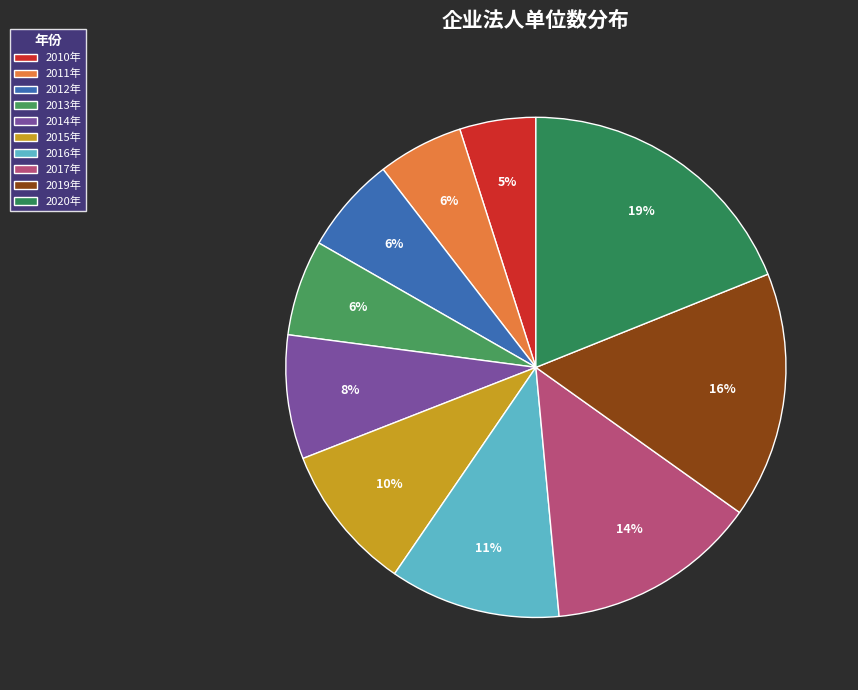

What is the change in value from 2011年 to 2014年?

+3285954